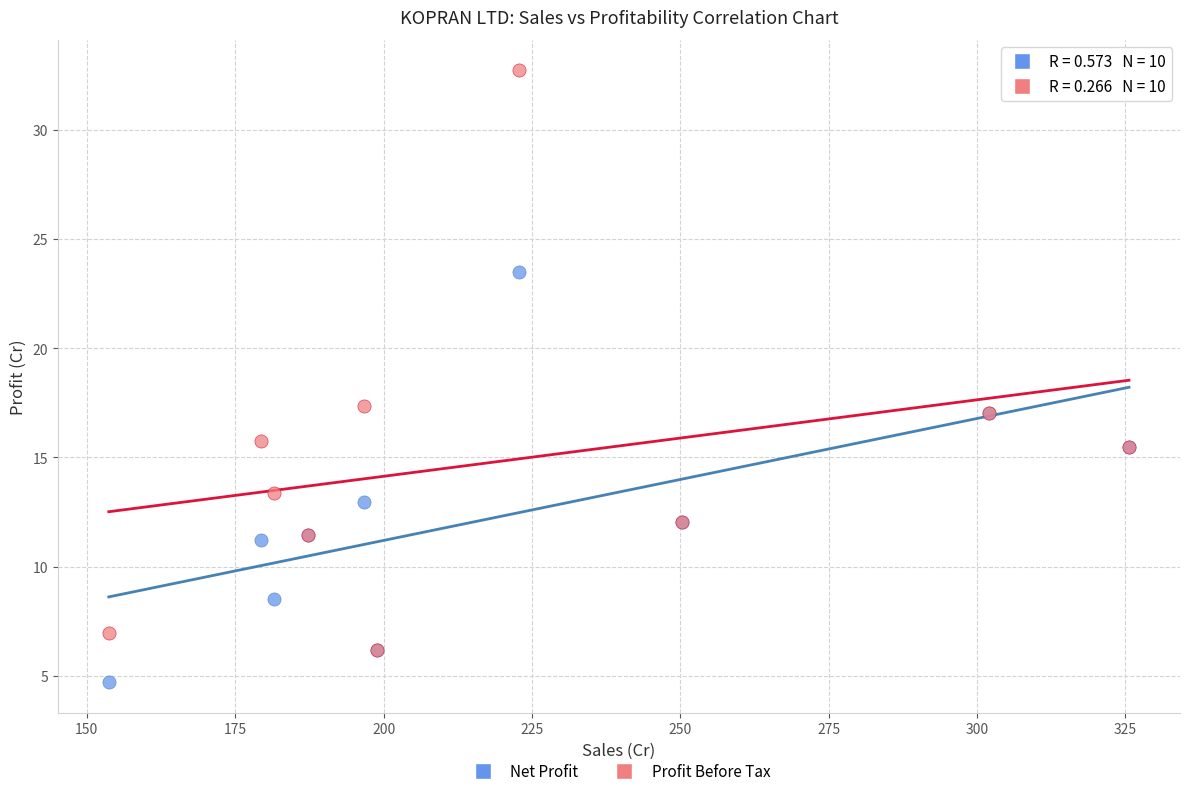

In the Net Profit series, what Y value is closest to 14?

13.0